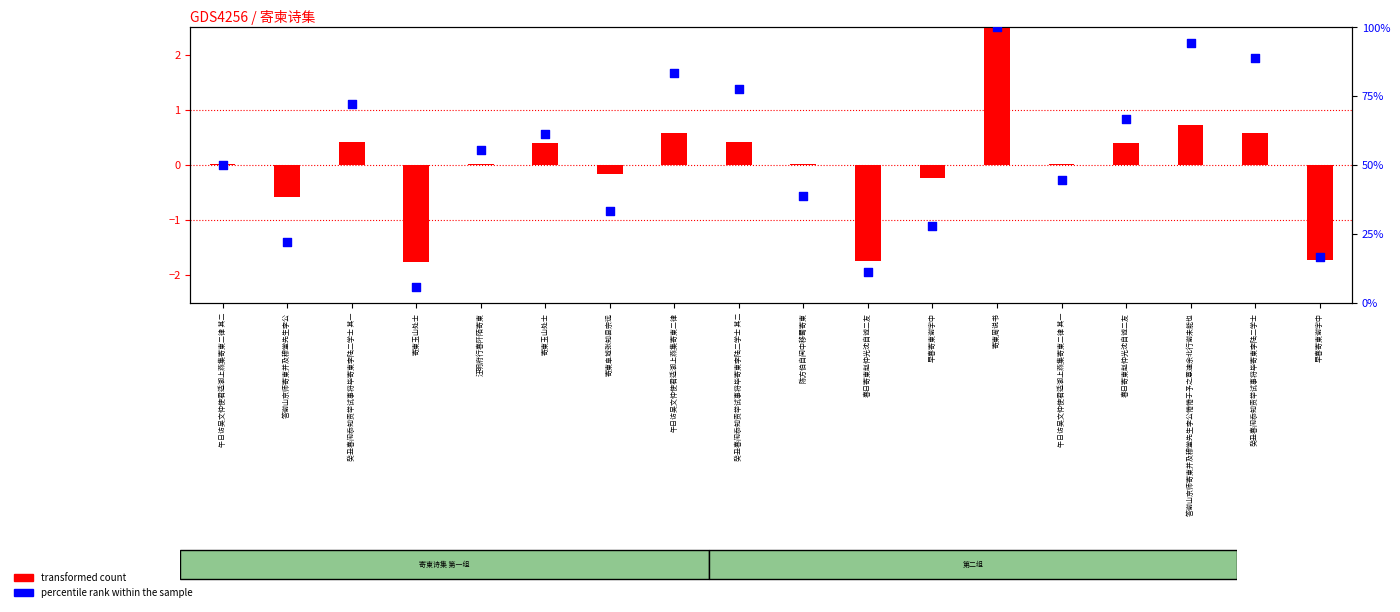

Which series reaches the minimum Y coordinate?

transformed count